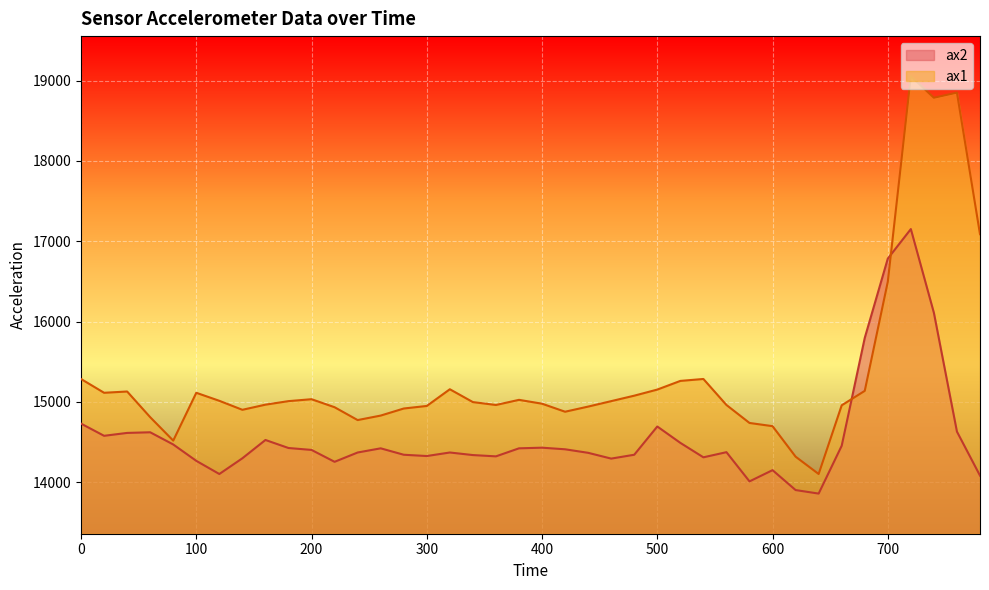

The ax1 series shows 14696 at 600. True or false?

True